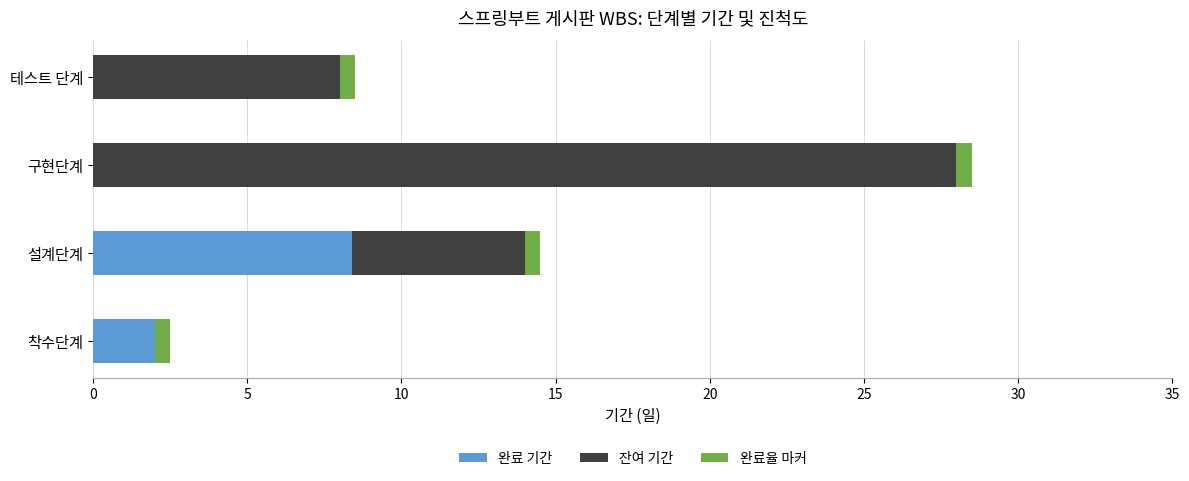

The 완료 기간 series shows 8.4 at 설계단계. True or false?

True